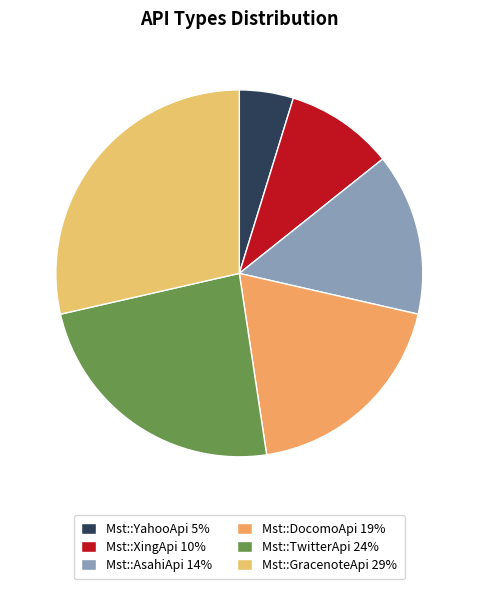

Does Mst::YahooApi account for over 50% of the chart?

No